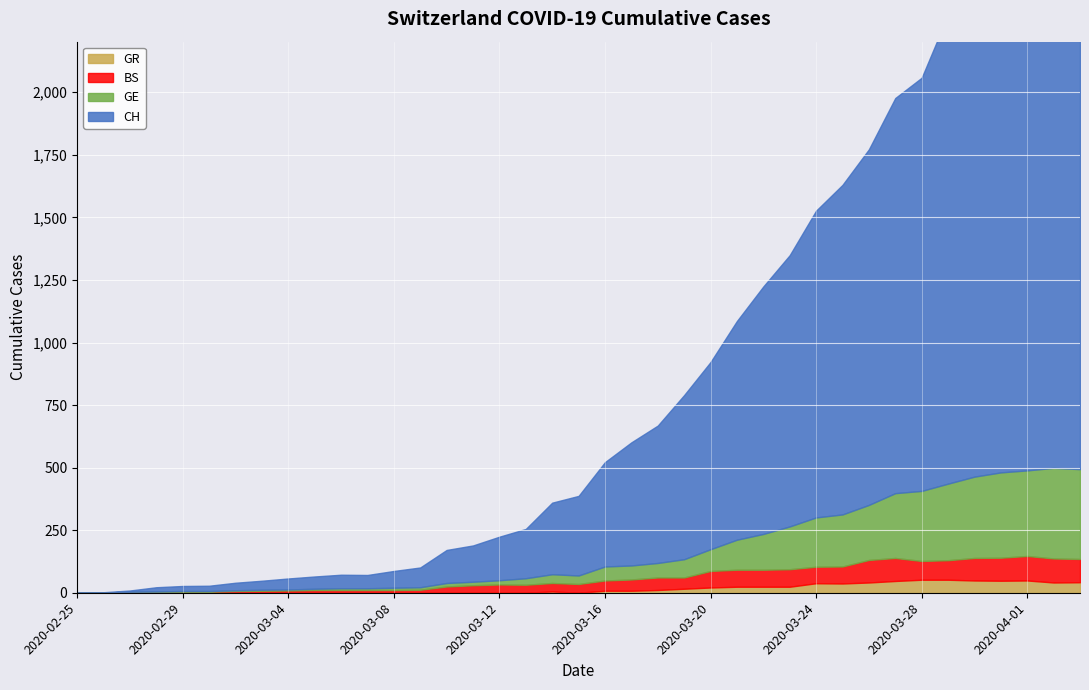

True or false: BS and GE cross at least once.

True